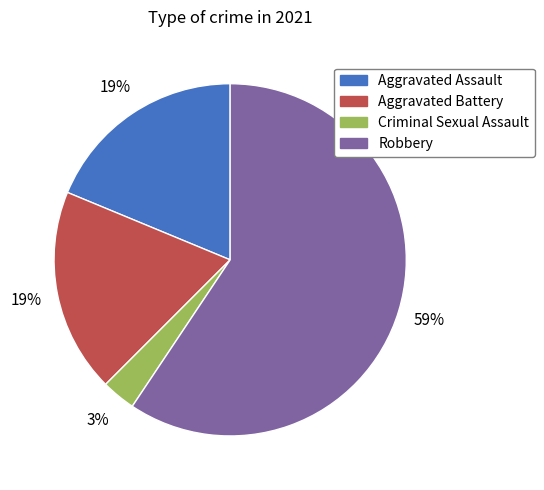

Which has a higher value, Robbery or Criminal Sexual Assault?

Robbery